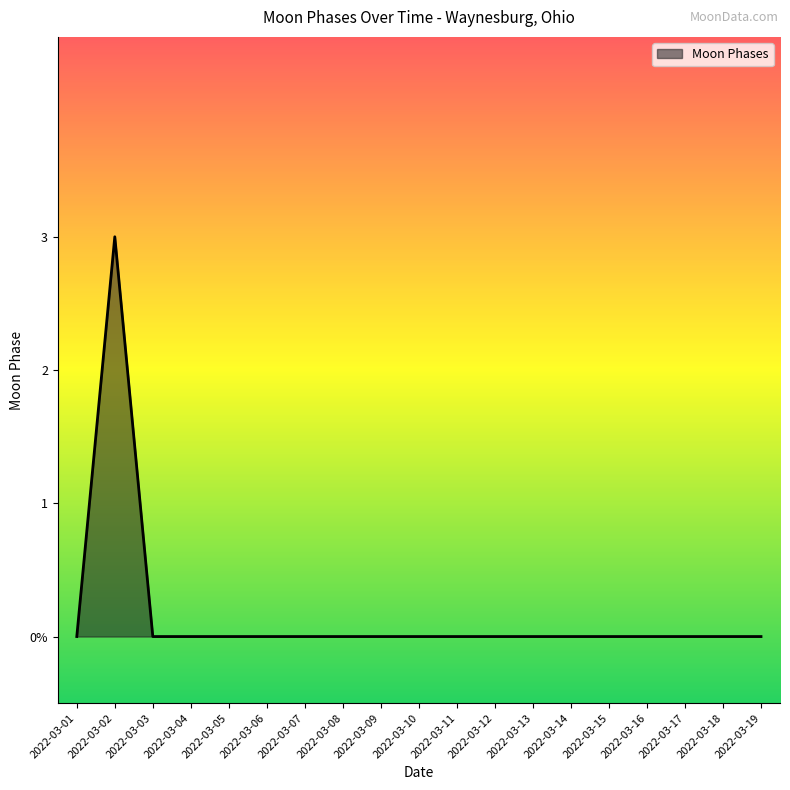

Does the chart have visible grid lines?

No